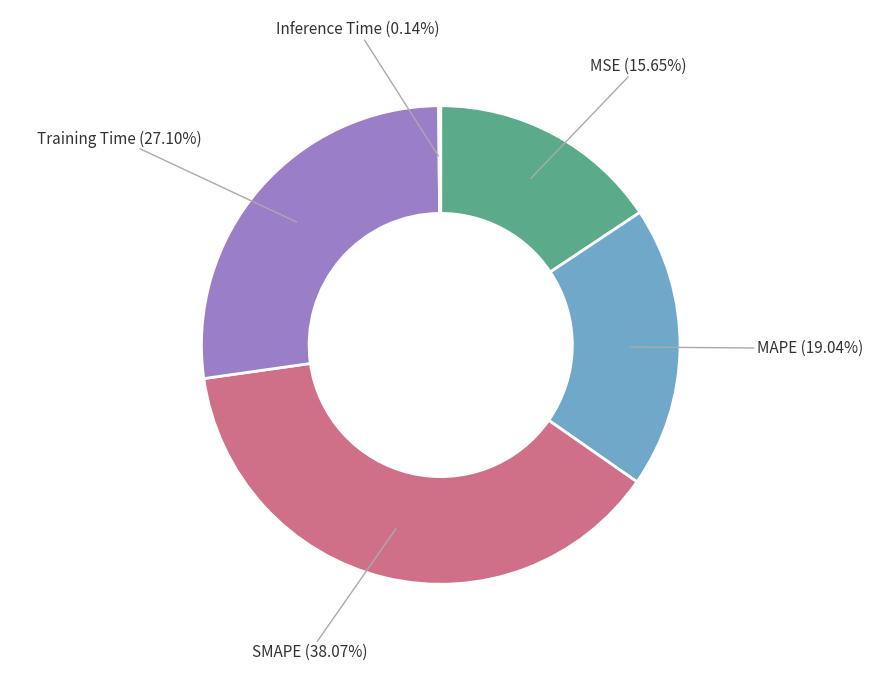

To the nearest percent, what is the difference between the Training Time and MSE slice percentages?

11%